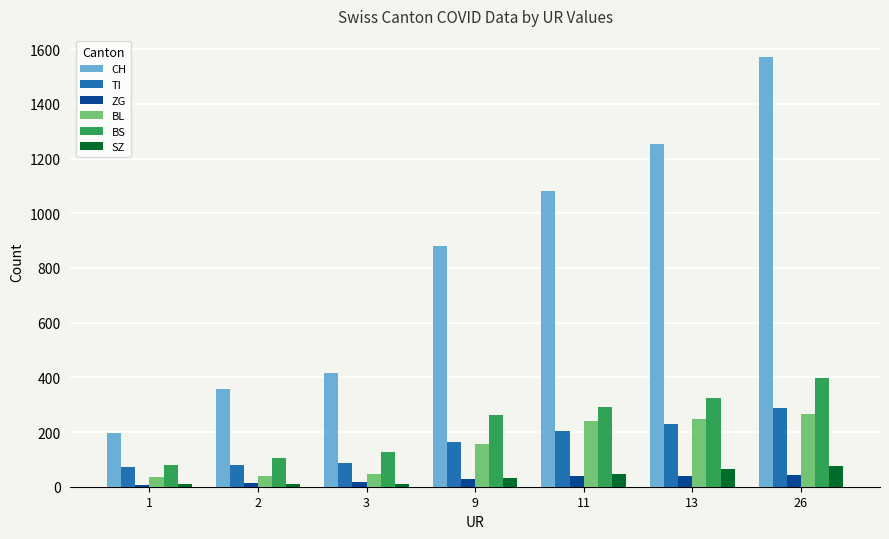

What is the maximum value for ZG?

44